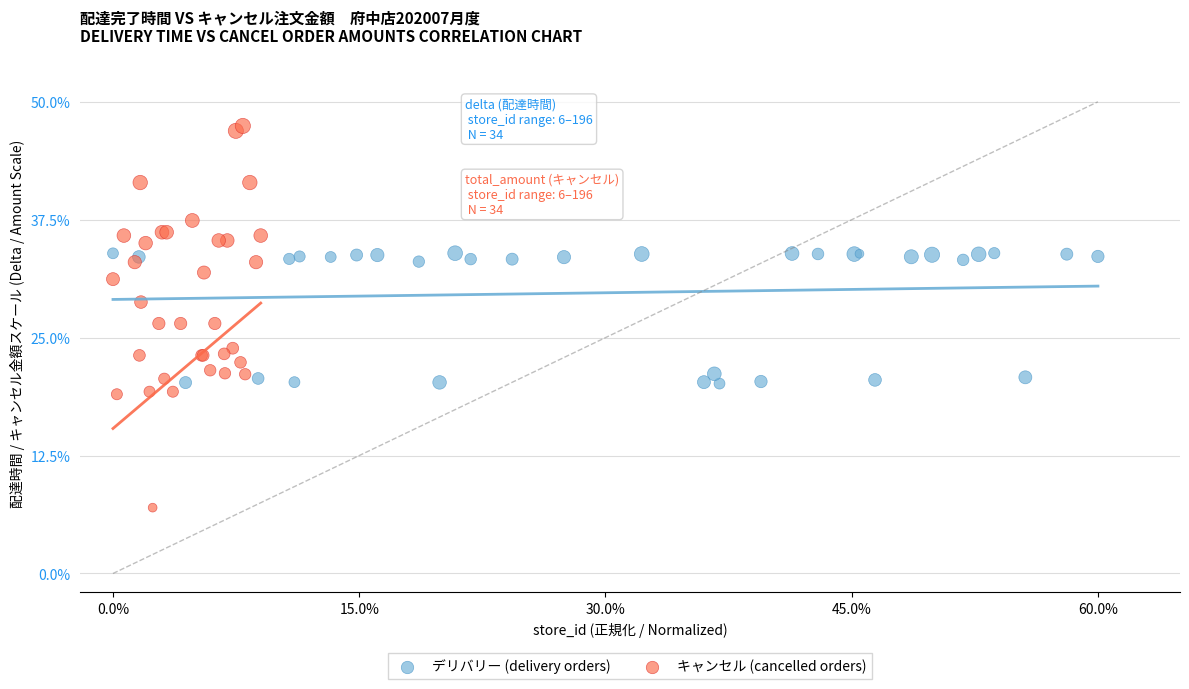

Which series reaches the minimum Y coordinate?

キャンセル (cancelled orders)